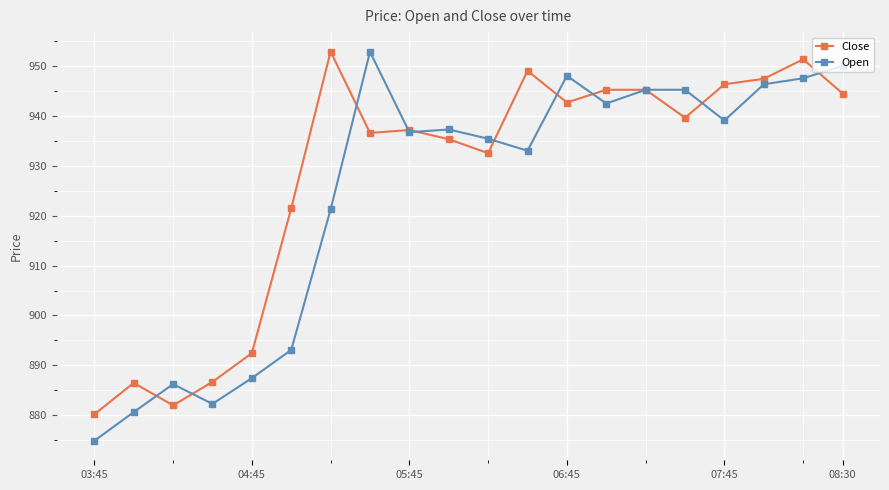

What is the minimum value for Open?

874.9